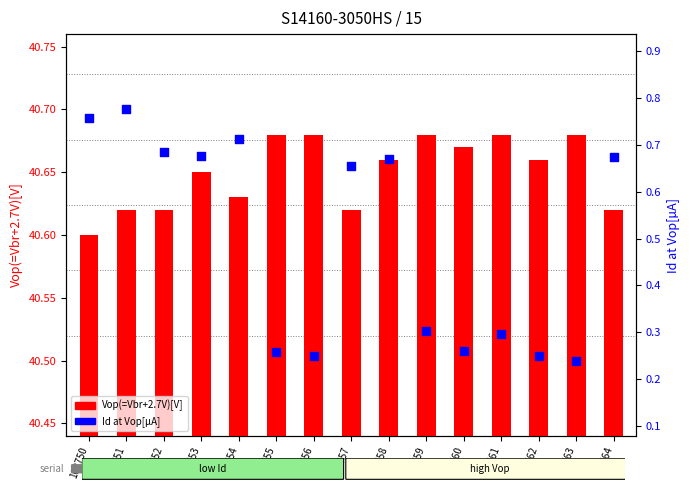

What are all the series names shown in the legend?

Vop(=Vbr+2.7V)[V], Id at Vop[µA]